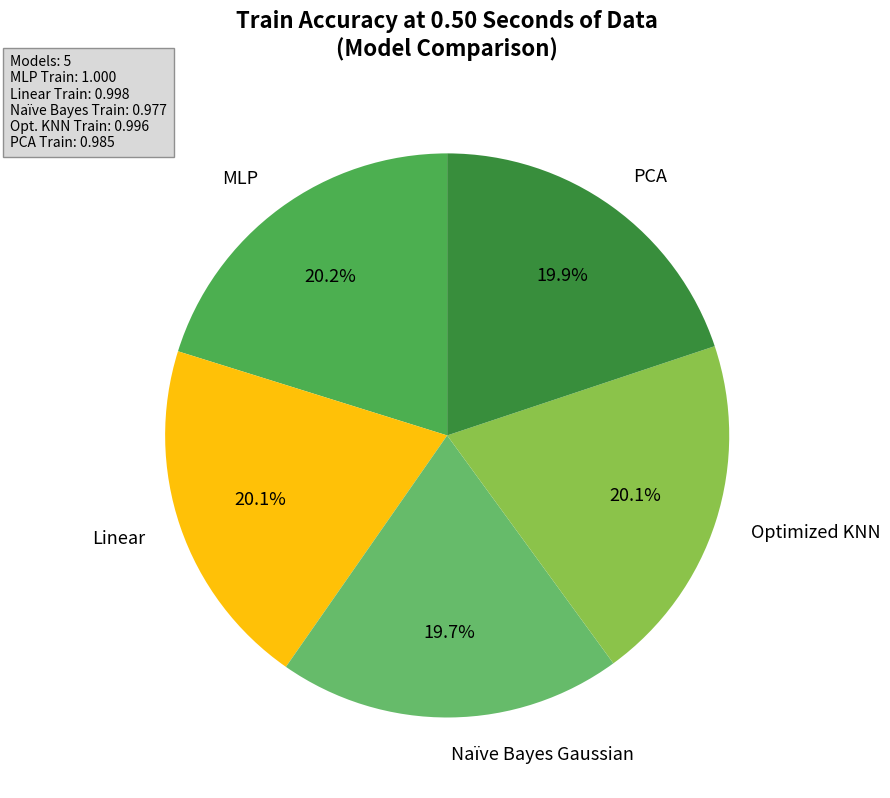

True or false: Naïve Bayes Gaussian accounts for 8% of the total.

False